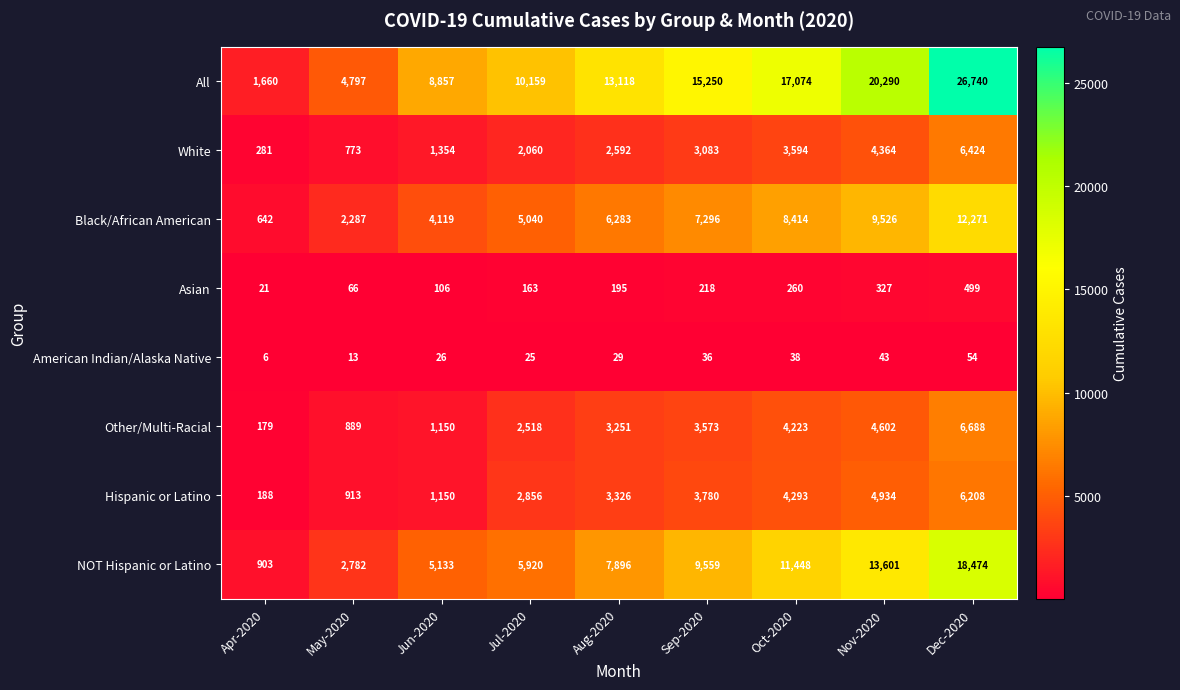

At how many categories does at least one series exceed 7211?

7